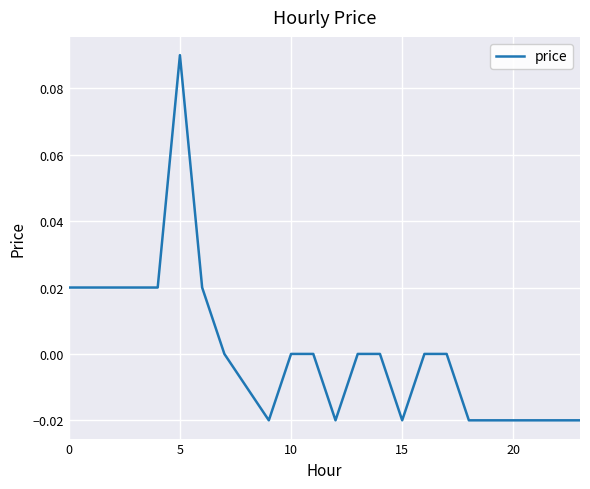

Reading left to right, transcribe all the data shown in this chart.

0.0	0.0	0.0	0.0	0.0	0.1	0.0	0.0	-0.0	-0.0	0.0	0.0	-0.0	0.0	0.0	-0.0	0.0	0.0	-0.0	-0.0	-0.0	-0.0	-0.0	-0.0